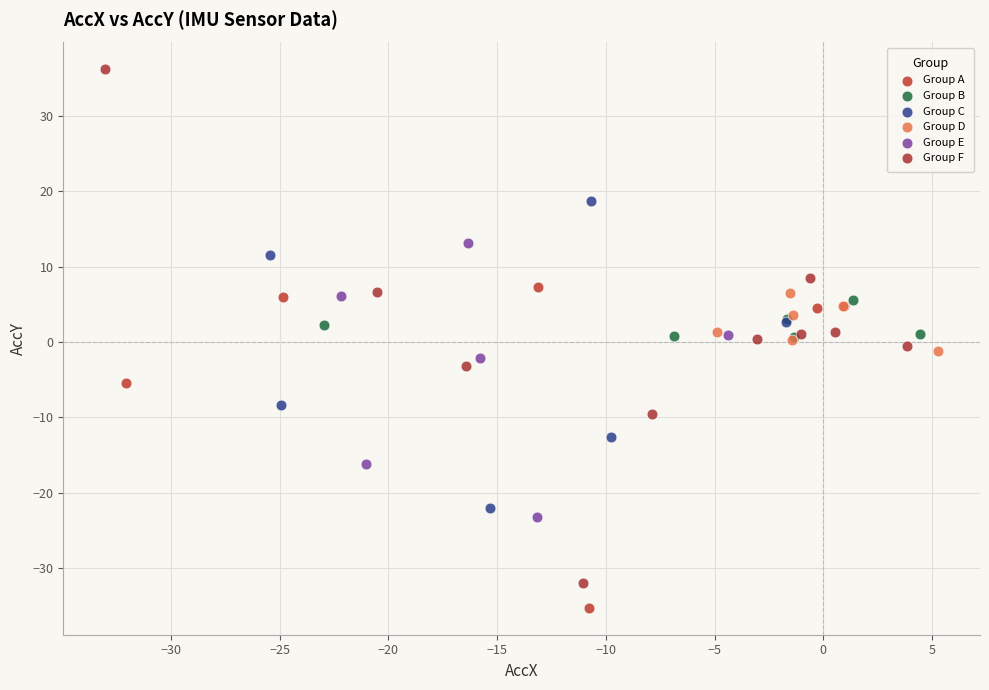

Which series has the widest spread of Y values?

Group F